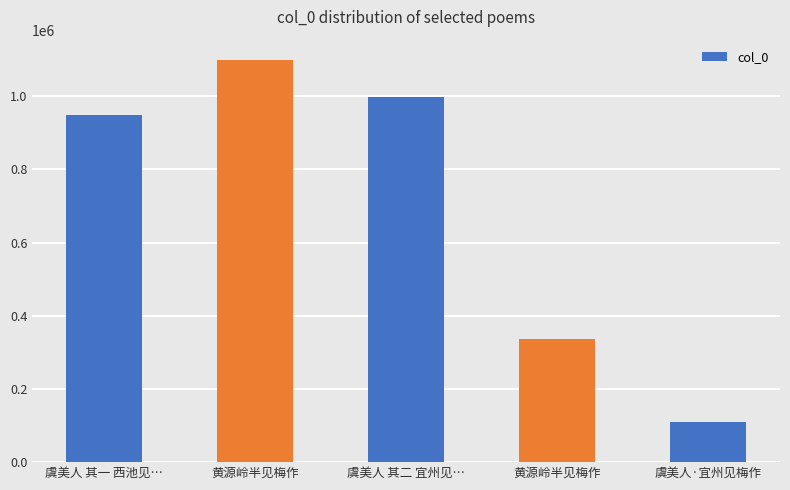

True or false: the data shows 317043 at 虞美人 其一 西池见….

False